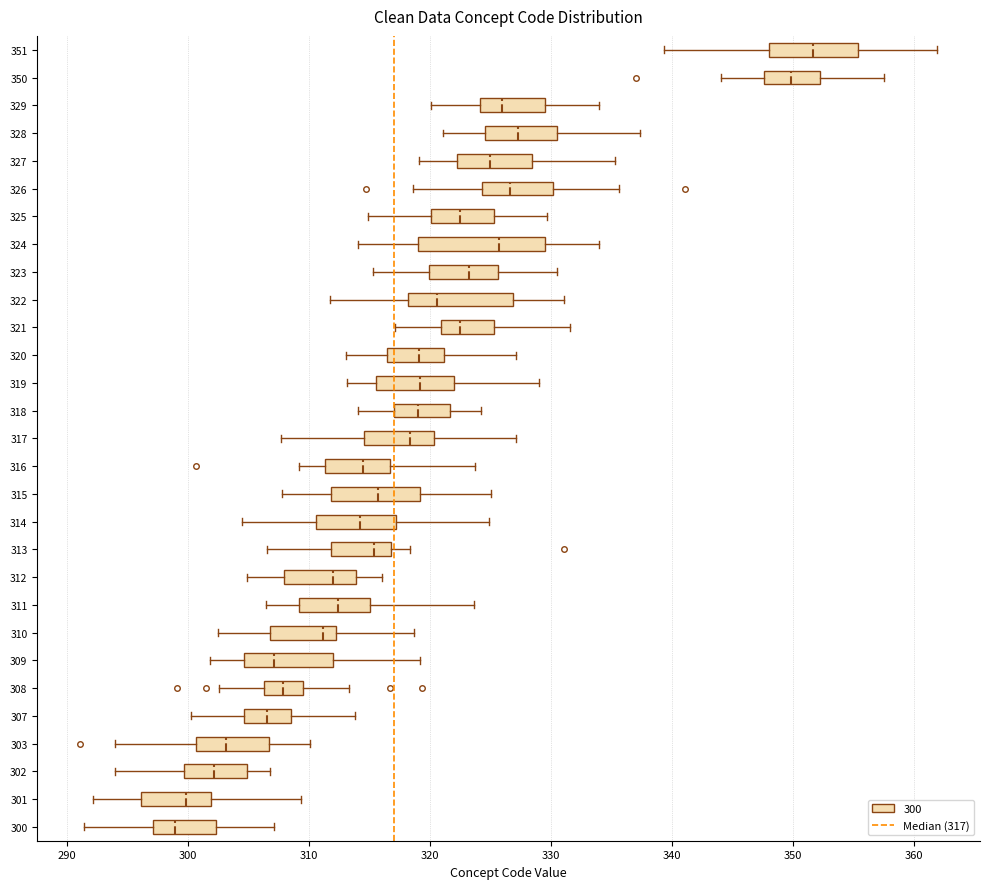

Comparing the boxes themselves (not the whiskers), which one is the widest?

324